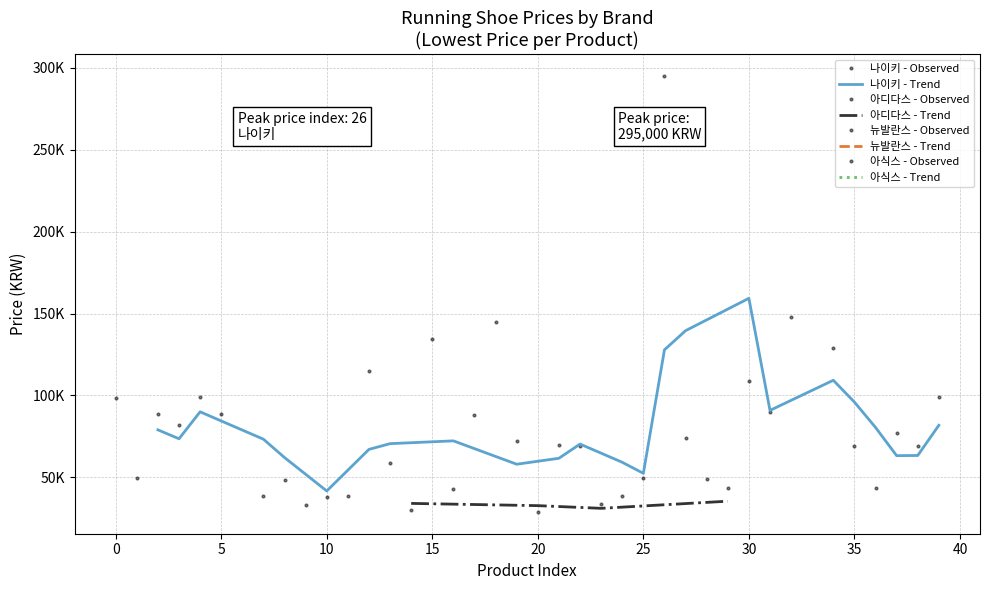

How many values exceed 69900?

19